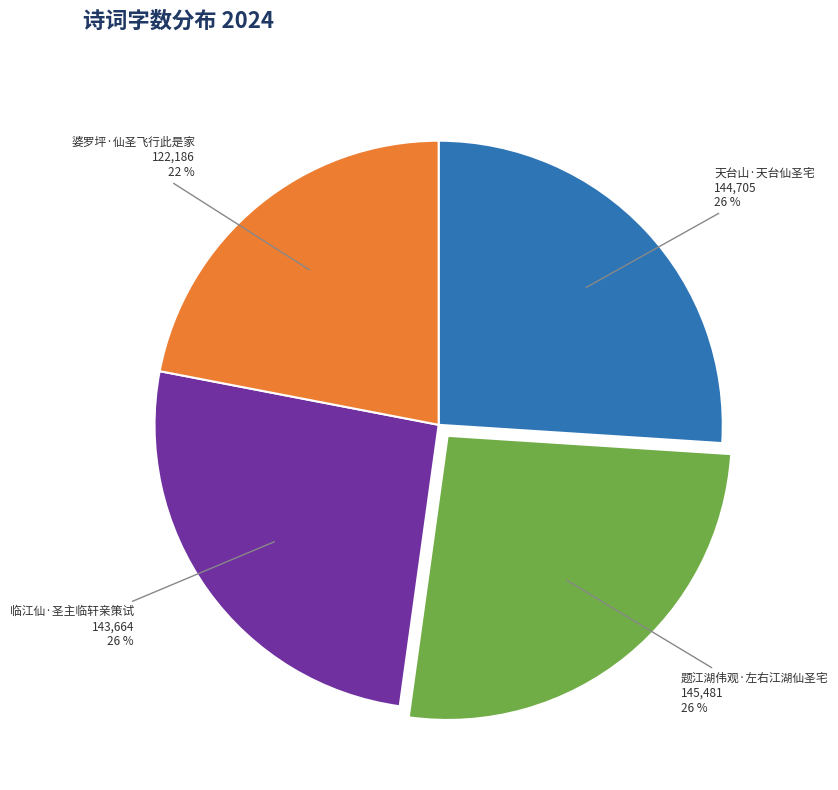

Is it true that 题江湖伟观·左右江湖仙圣宅 is 18% of the pie?

False